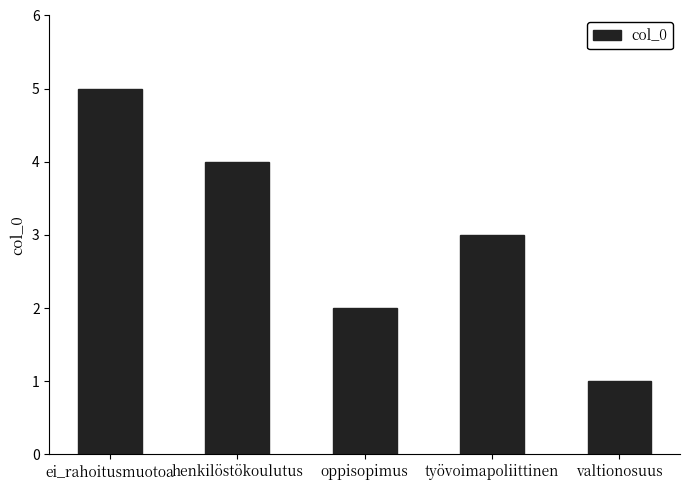

What is the difference between the values at oppisopimus and valtionosuus?

1